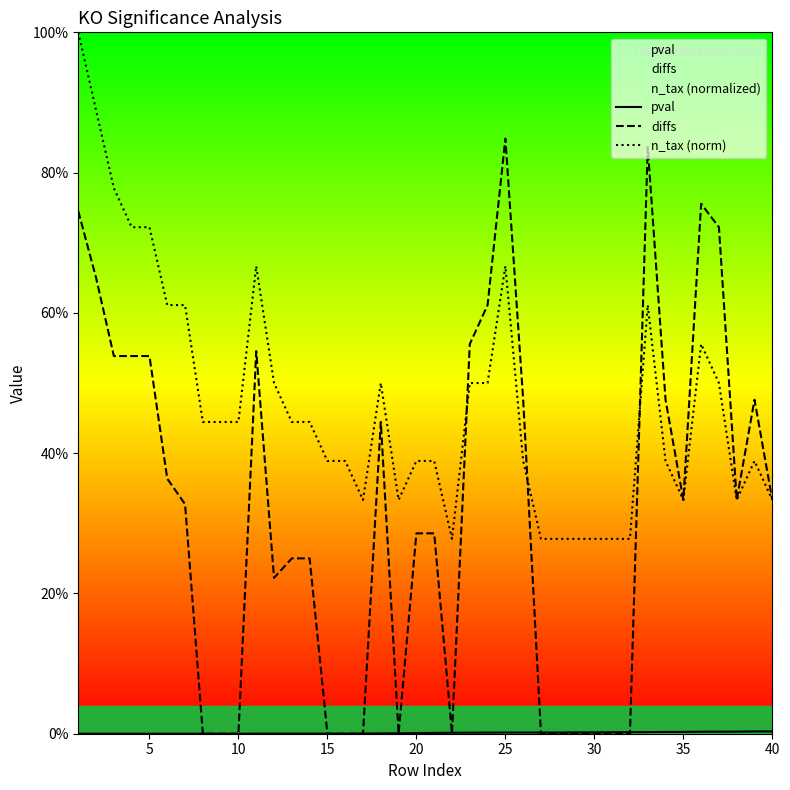

Is the value of diffs at 29 greater than the value of pval at 17?

No